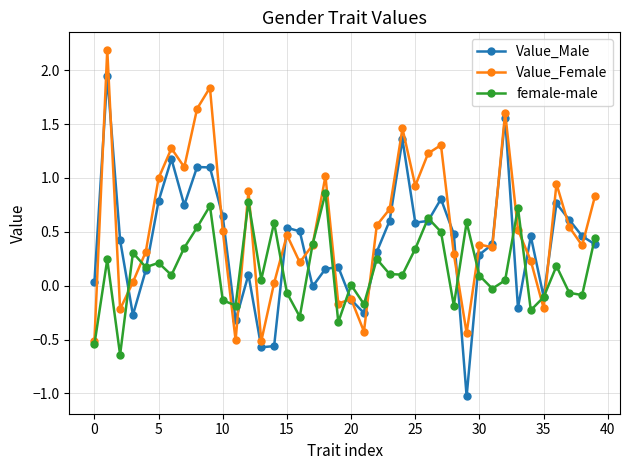

What is the sum of all Value_Male values?

15.8